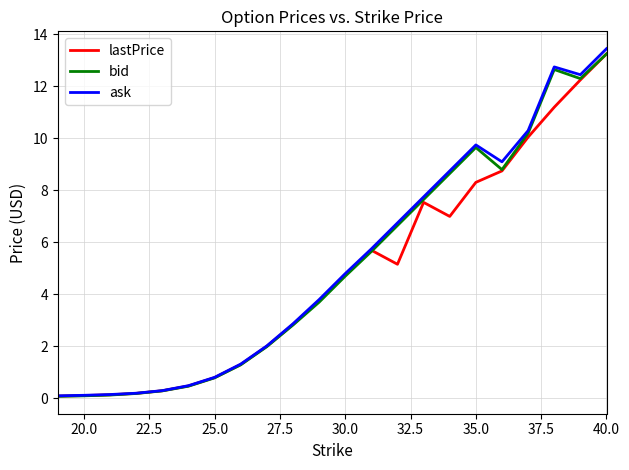

Which series has the widest spread of values?

ask